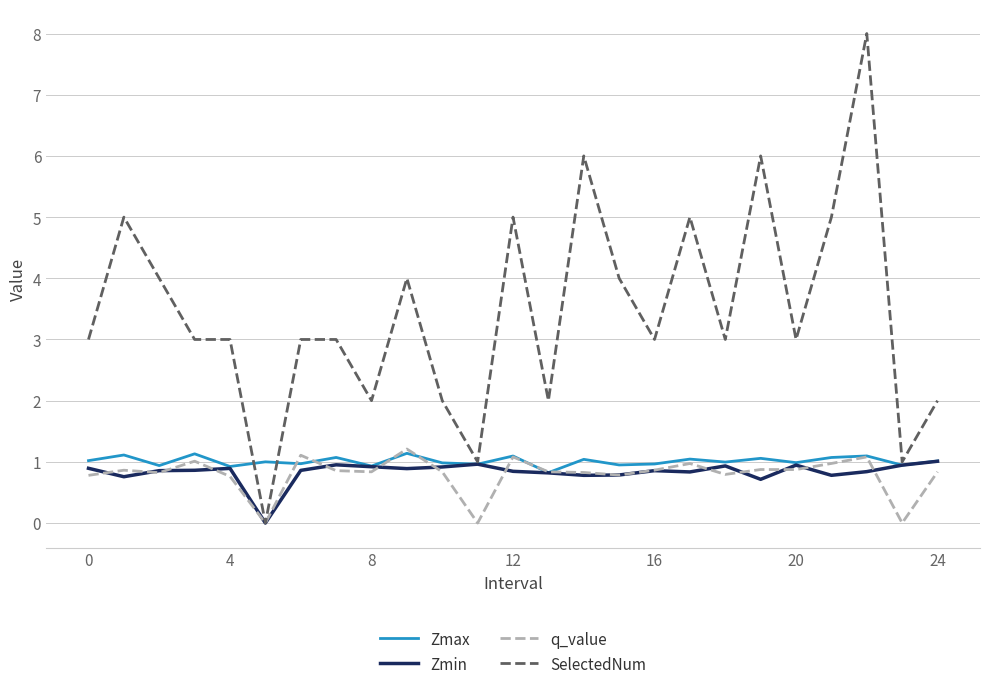

True or false: SelectedNum has more than 0 points higher than both neighbors.

True